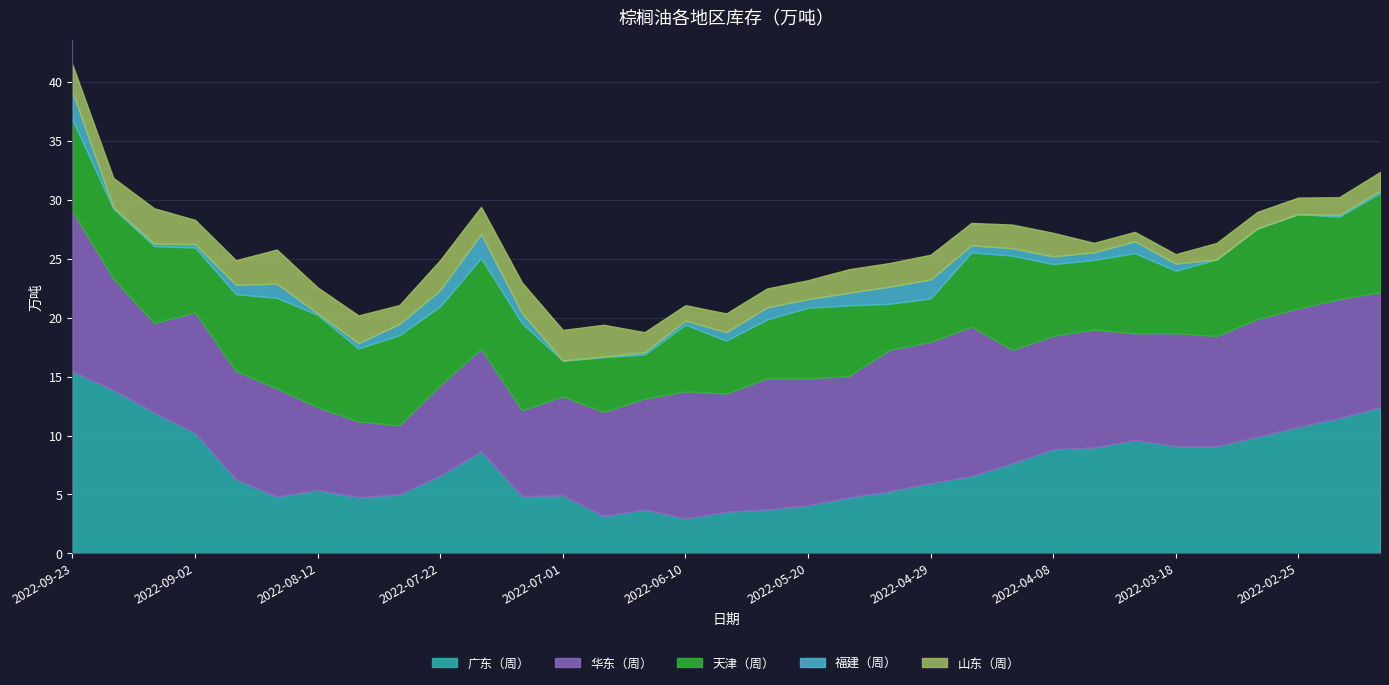

How many data points in 天津（周） are less than 6?

12